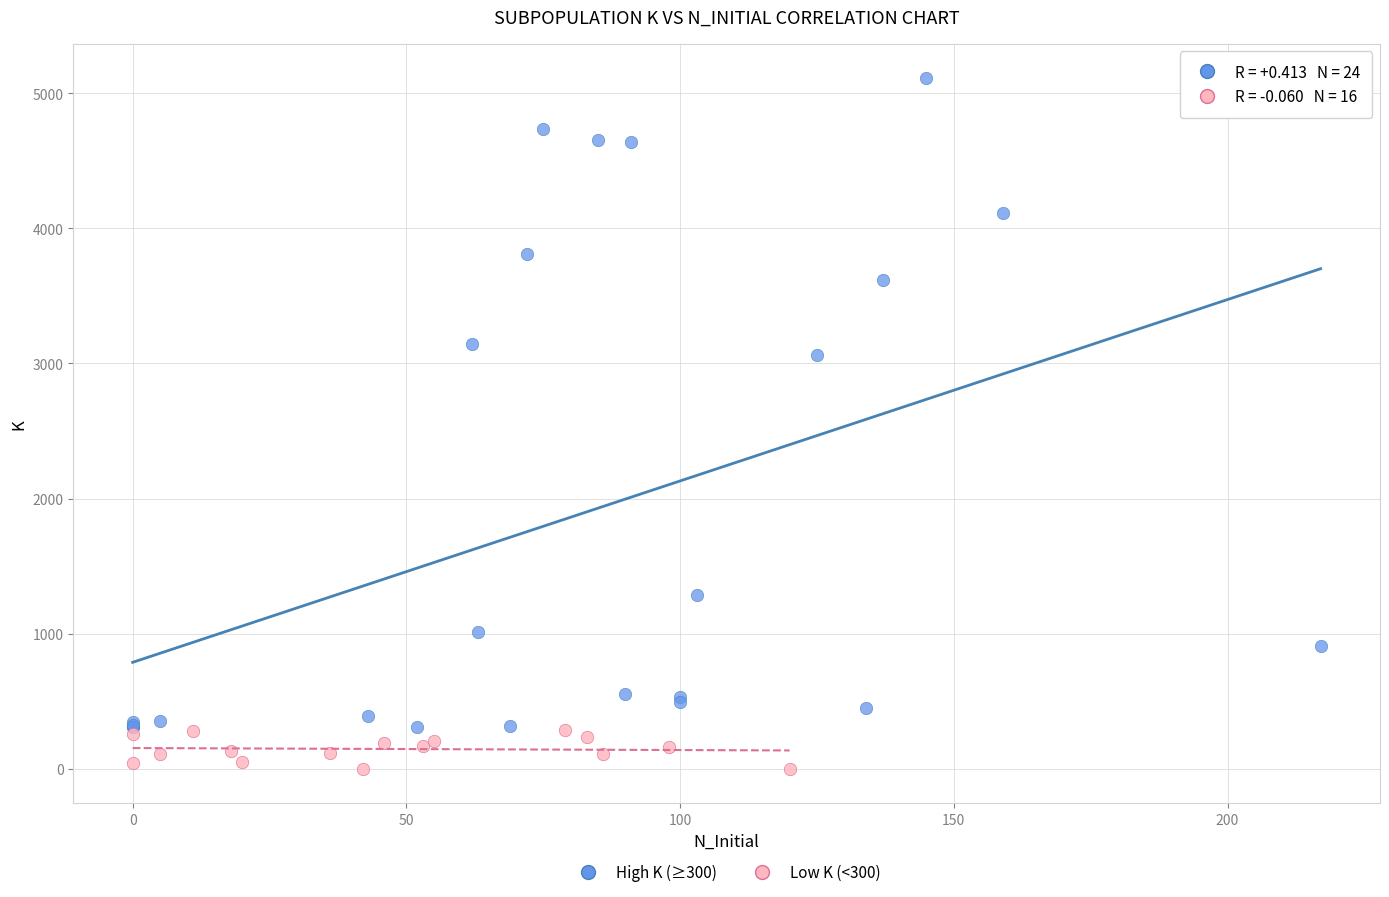

What are all the series names shown in the legend?

High K (≥300), Low K (<300)